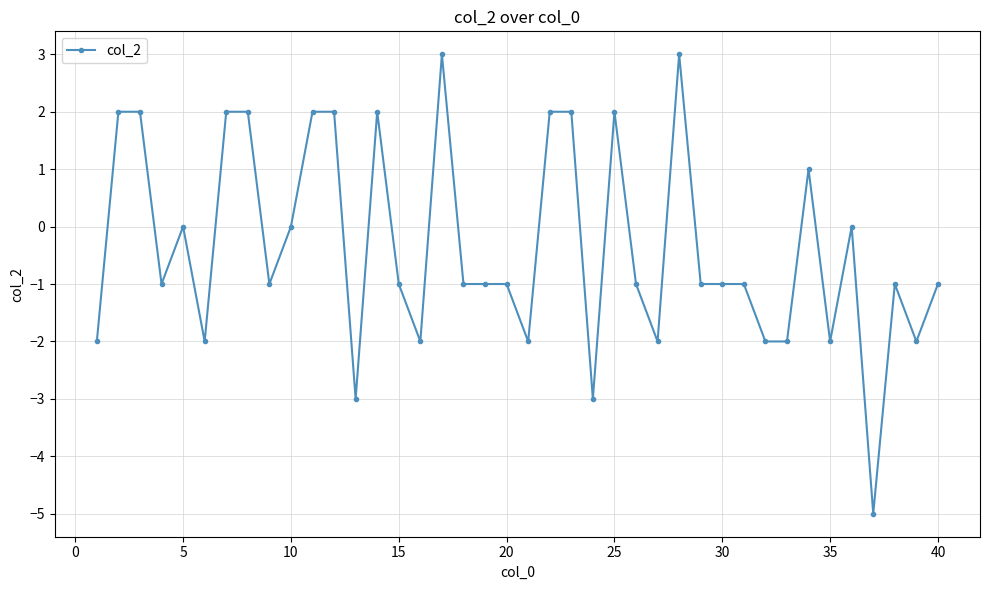

Count the number of categories in the chart.

40